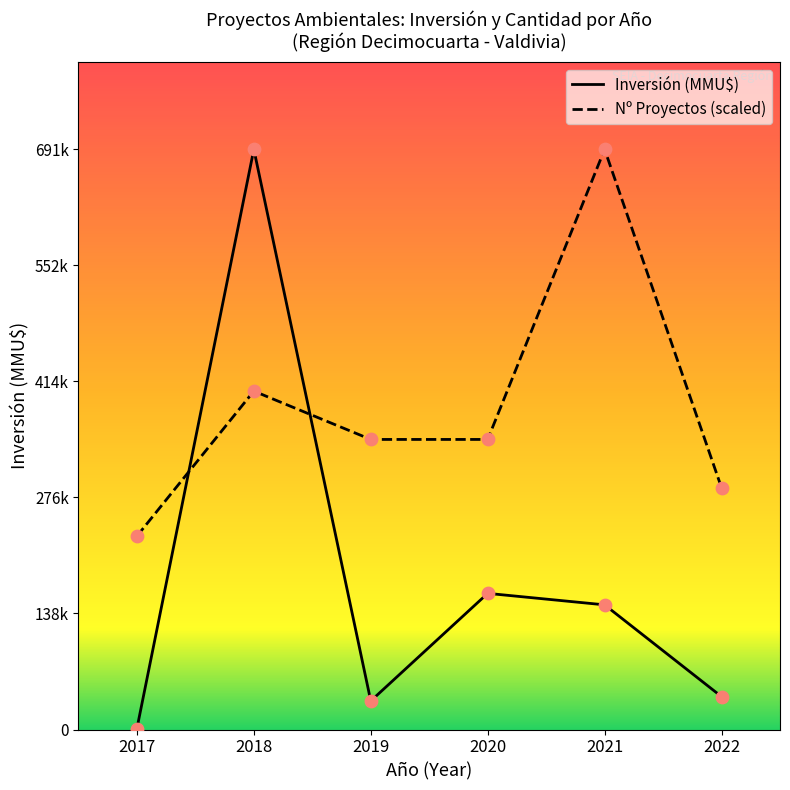

Which series contains the lowest Y value?

Inversión (MMU$)